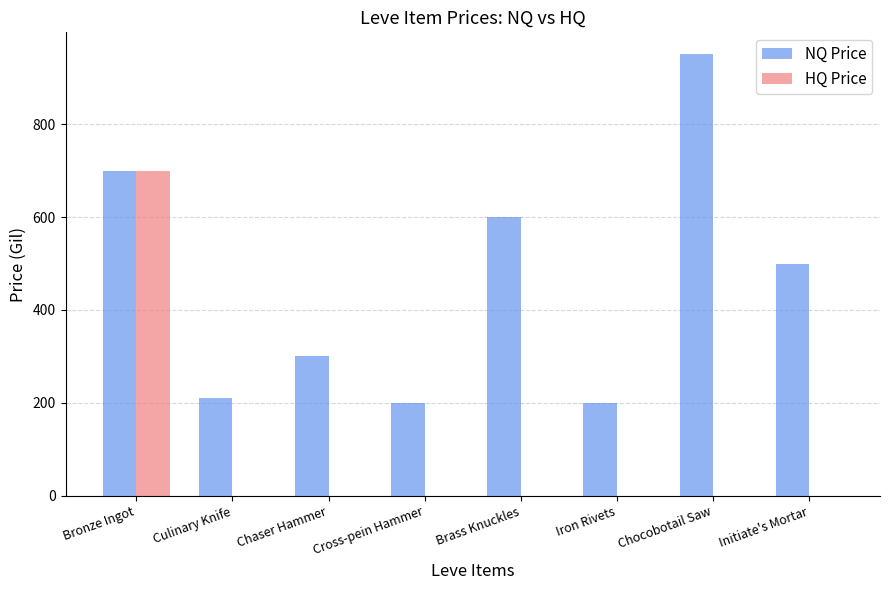

How many series are shown in this chart?

2